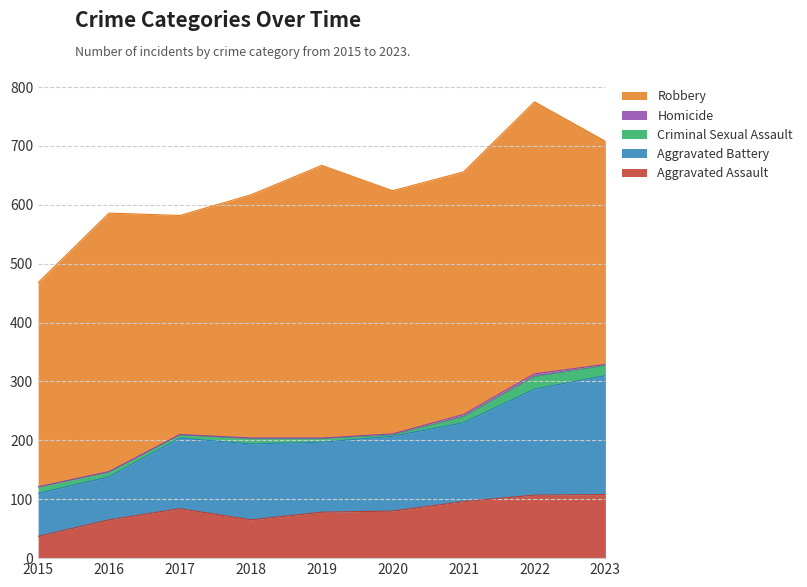

Does the chart have visible grid lines?

Yes